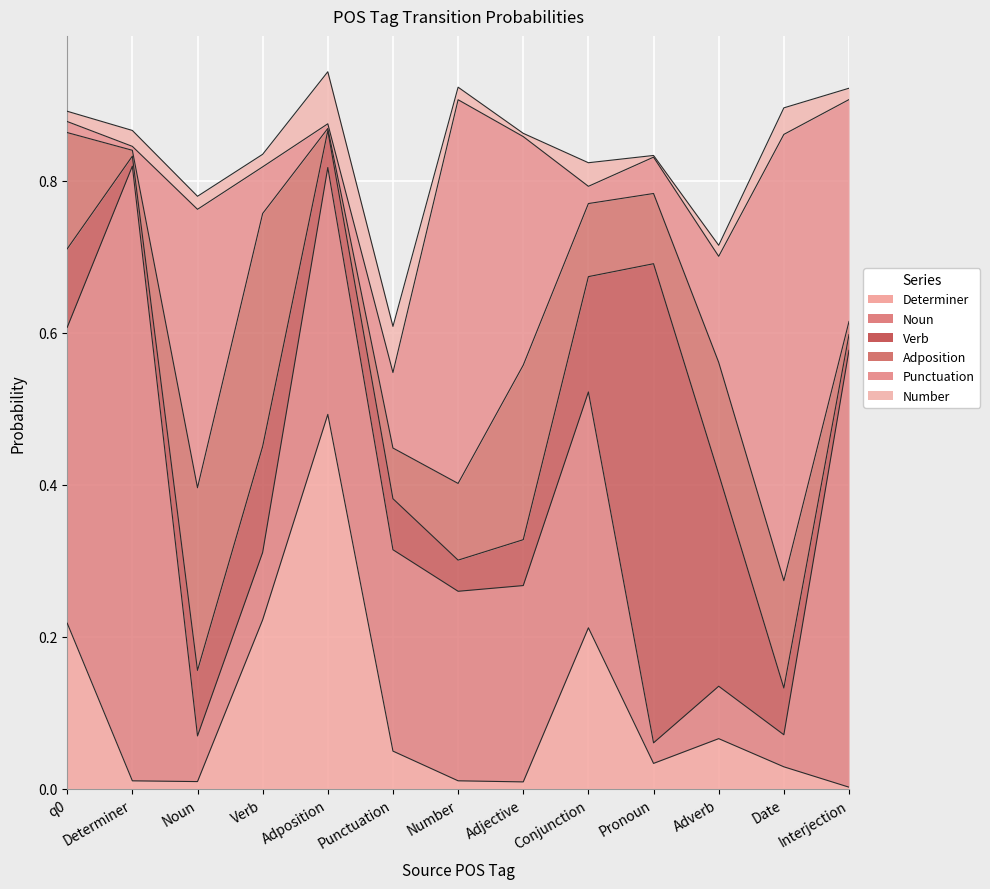

Which series has the widest spread of values?

Noun